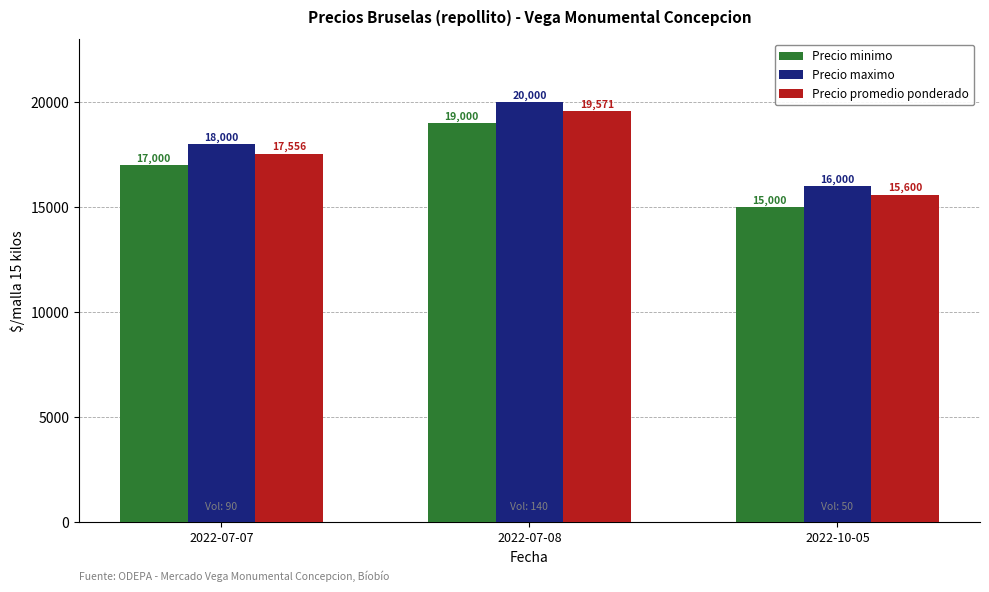

What is the value of the Precio promedio ponderado bar at the 1st from the left?

17556